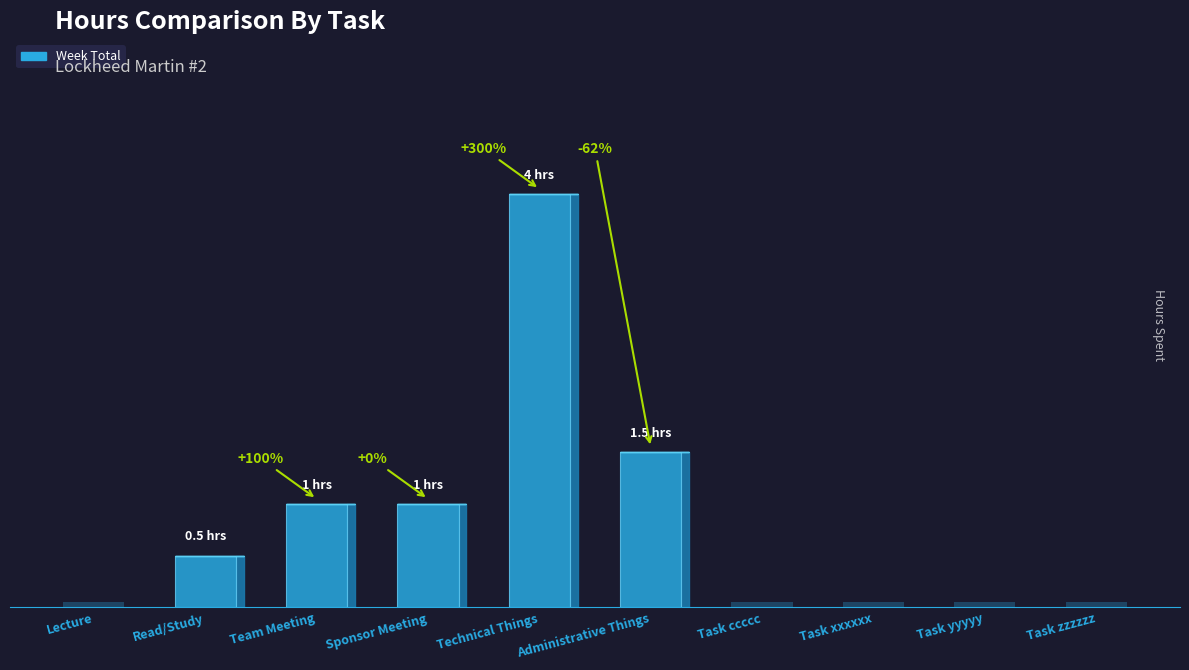

Which label corresponds to the smallest value in the chart?

Lecture